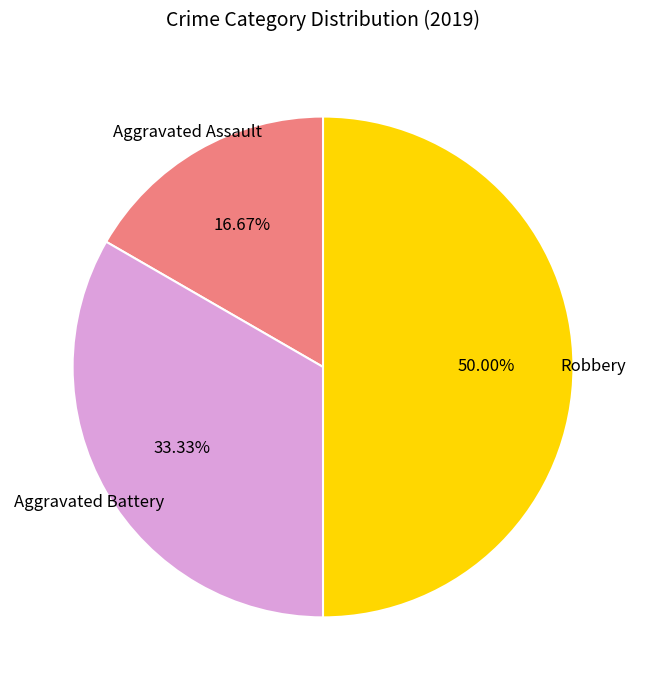

Count the number of slices in the pie.

3